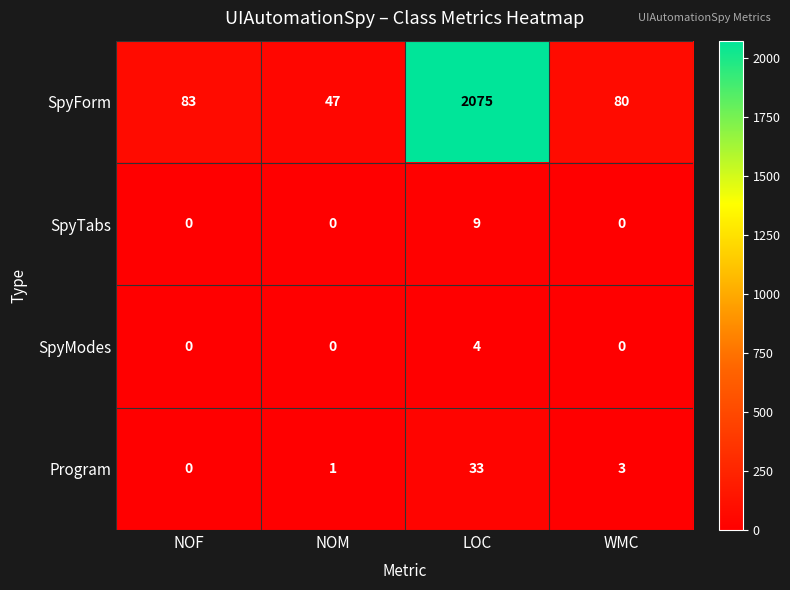

List the series in order of their peak value, highest first.

SpyForm, Program, SpyTabs, SpyModes